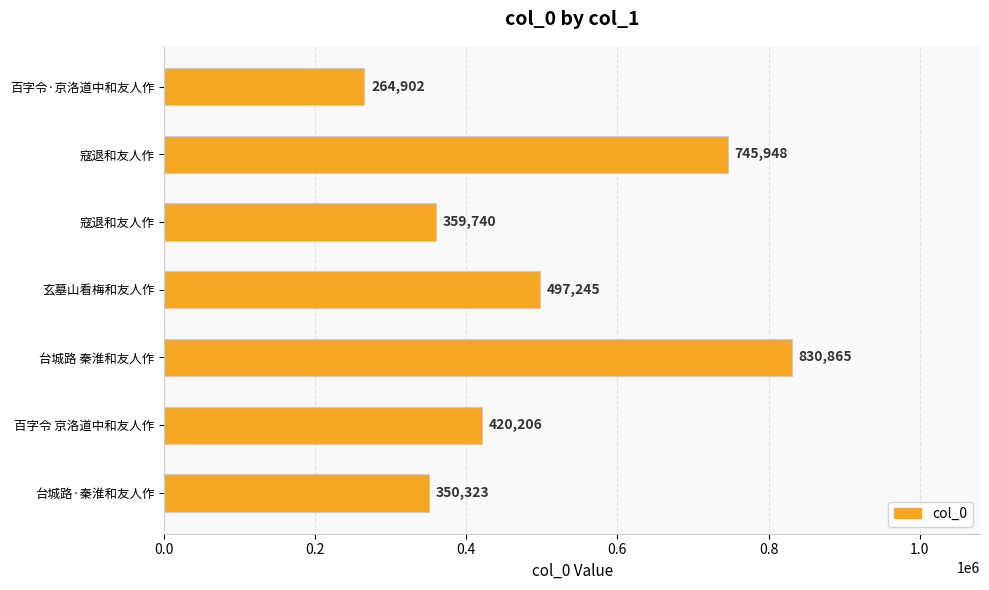

How many bars are there in total?

7